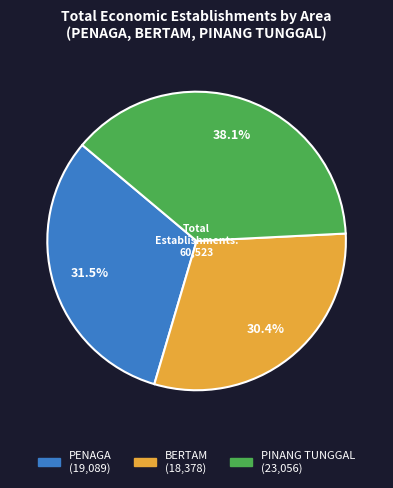

How many segments does this pie chart have?

3